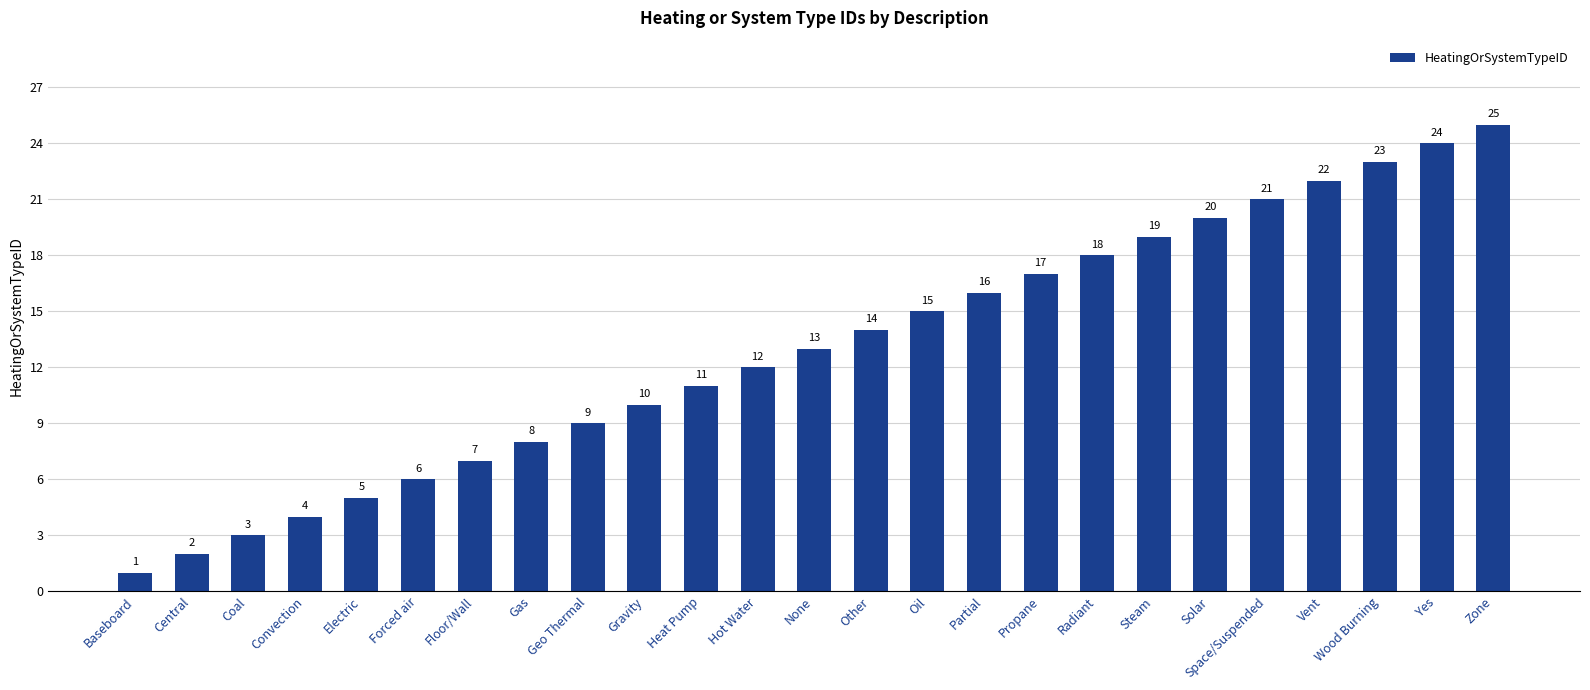

How many bars are there in total?

25